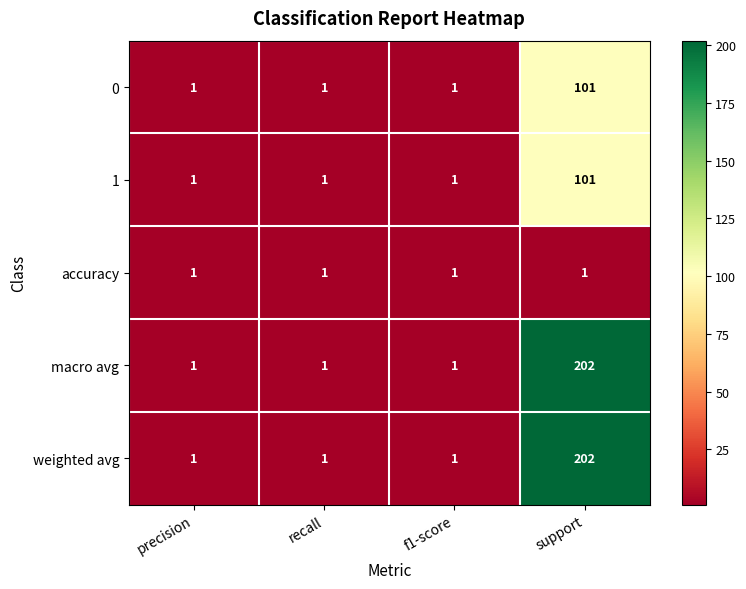

At which category does the chart reach its peak across all series?

support